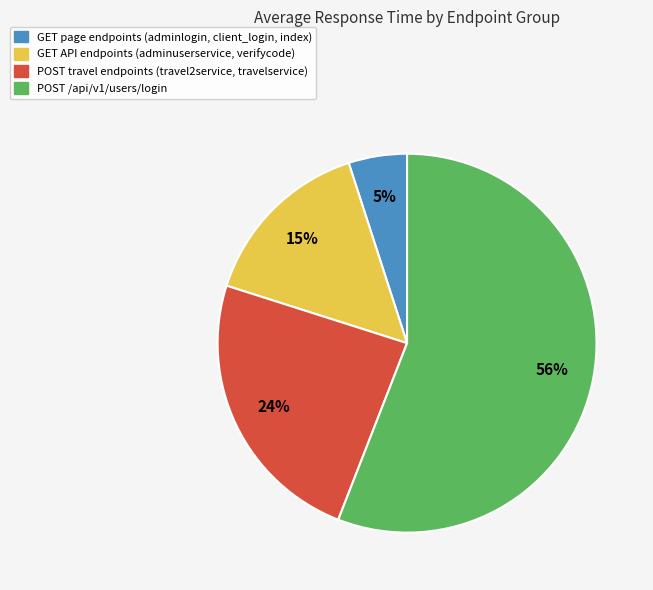

To the nearest percent, what percentage of the pie is POST travel endpoints (travel2service, travelservice)?

24%